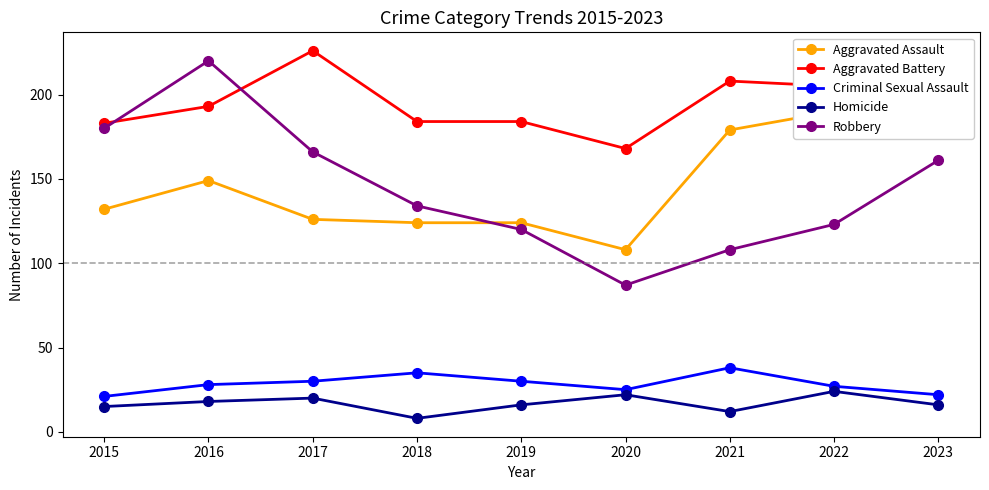

What is the total value across all series at 2023?

590